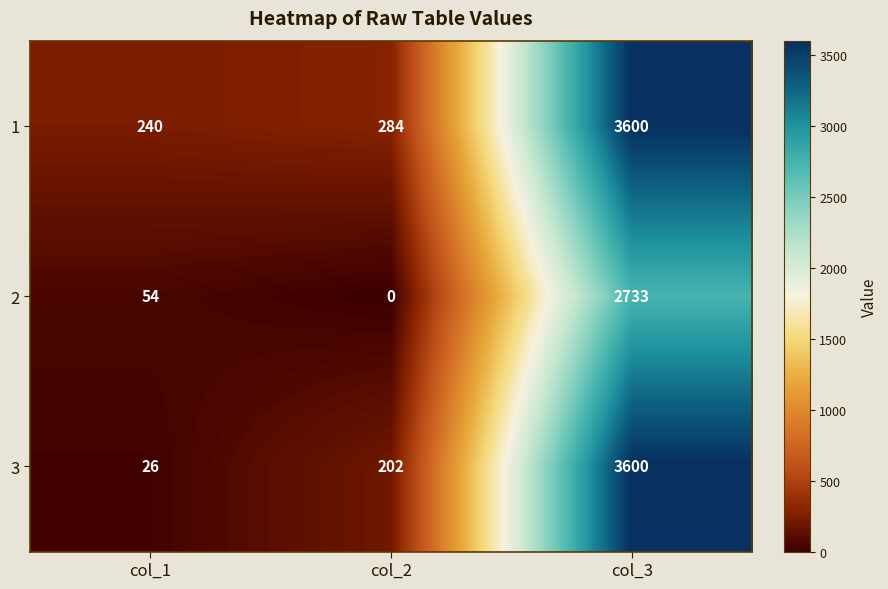

Which series changed the most between col_1 and col_2?

3